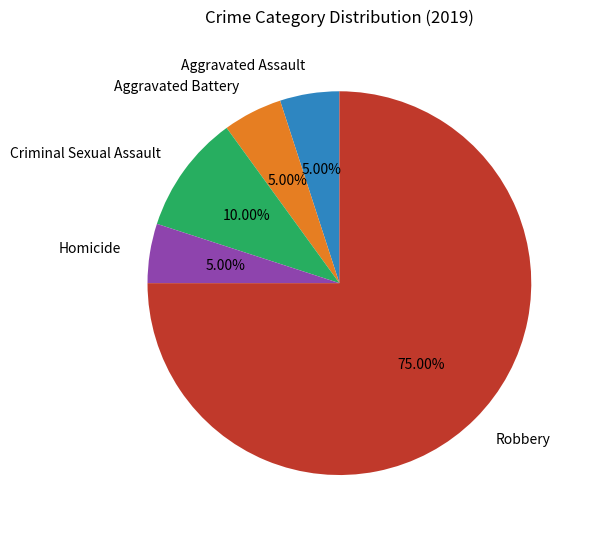

What percentage is the Criminal Sexual Assault slice, to the nearest percent?

10%